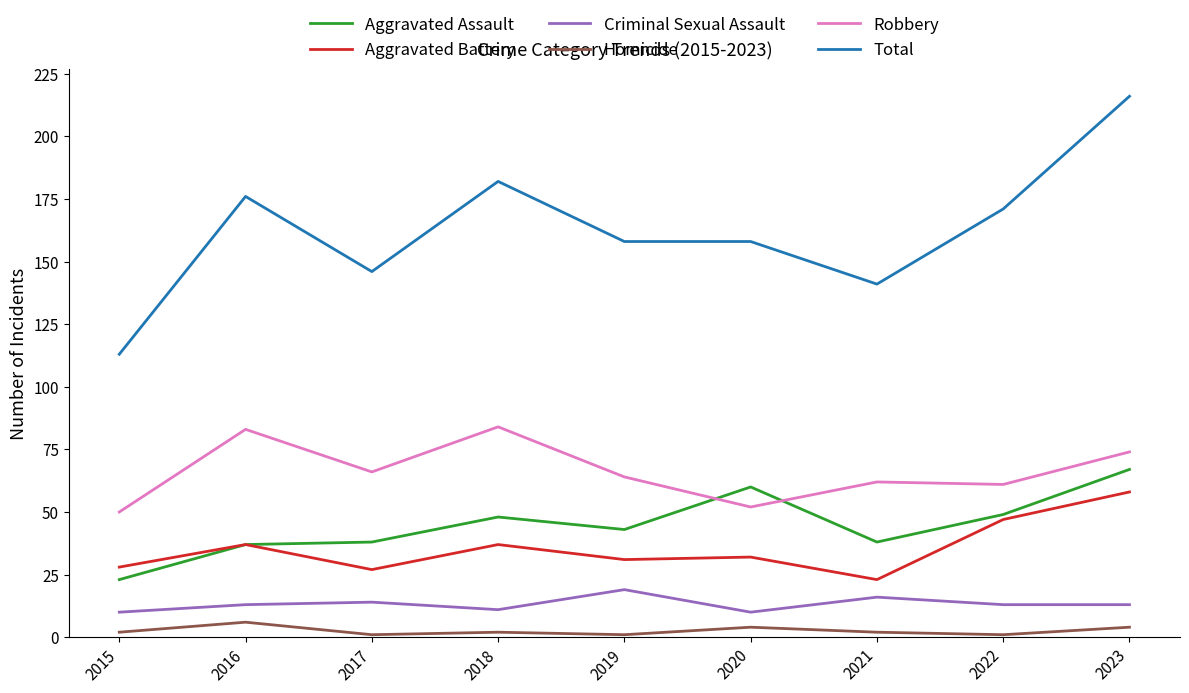

True or false: Homicide and Robbery cross at least once.

False